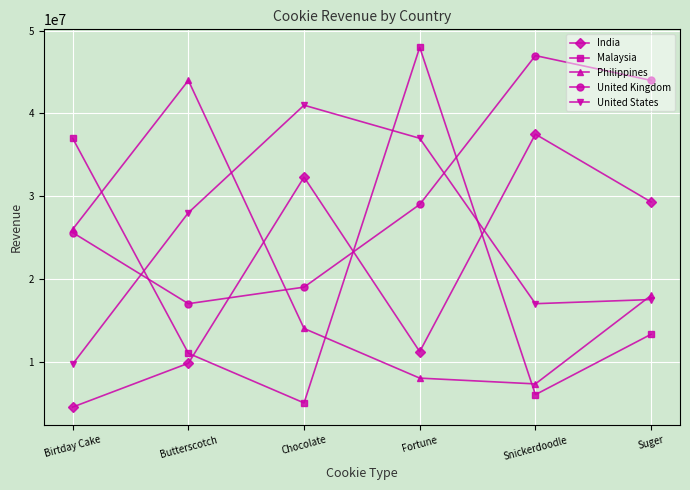

What is the difference between the highest and lowest values at Chocolate?

36000000